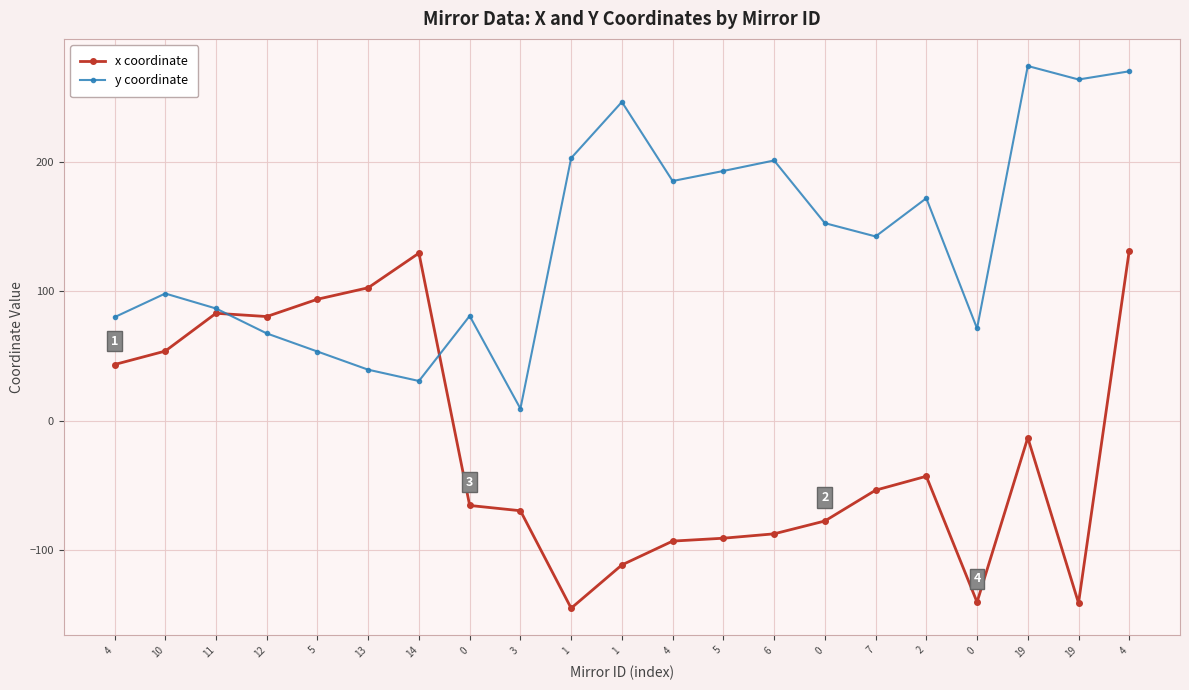

Which series changed the most between 4 and 5?

y coordinate